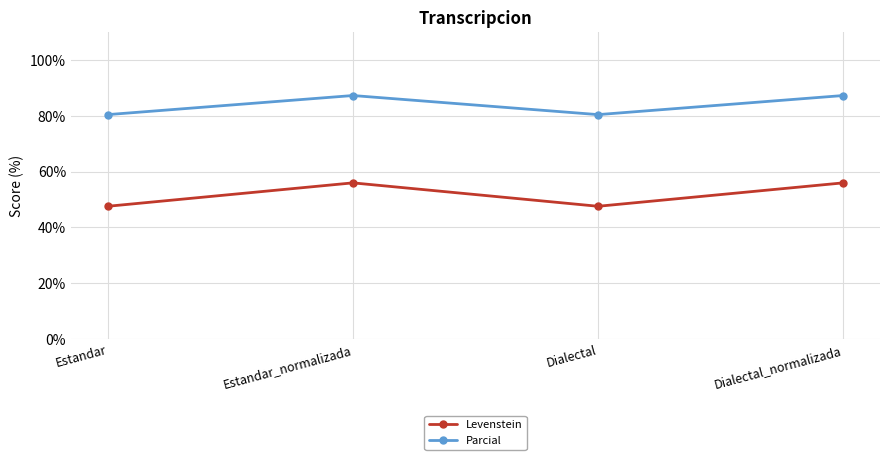

What is the label of the 3rd point from the left?

Dialectal